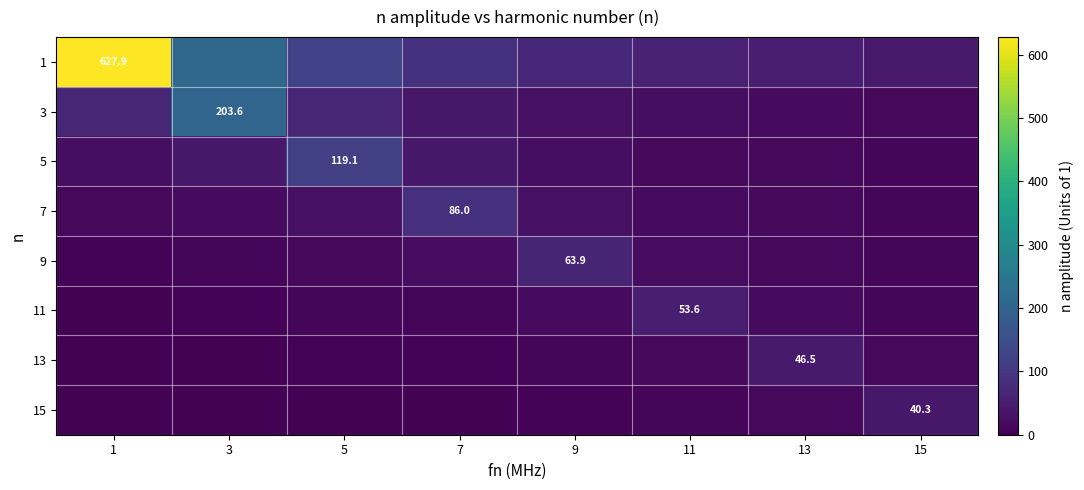

Which category has the highest value across all series?

1